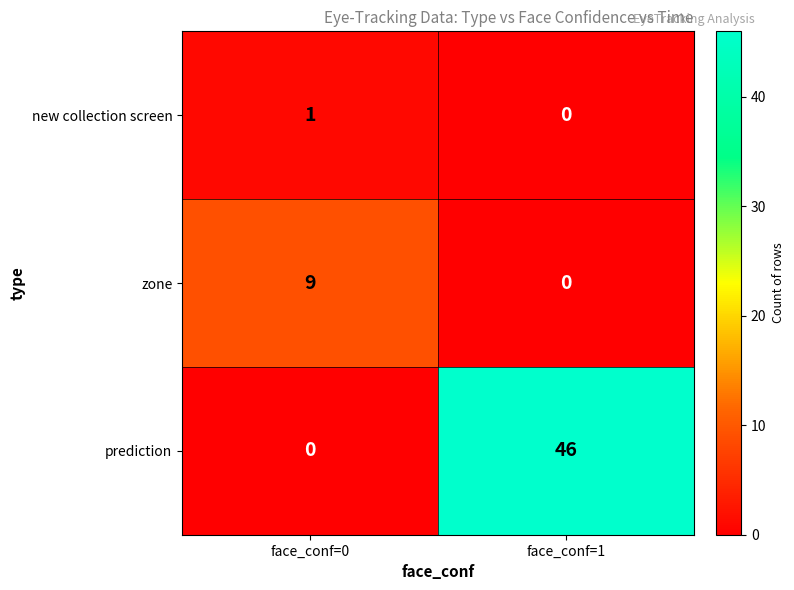

At which category does the chart reach its peak across all series?

face_conf=1